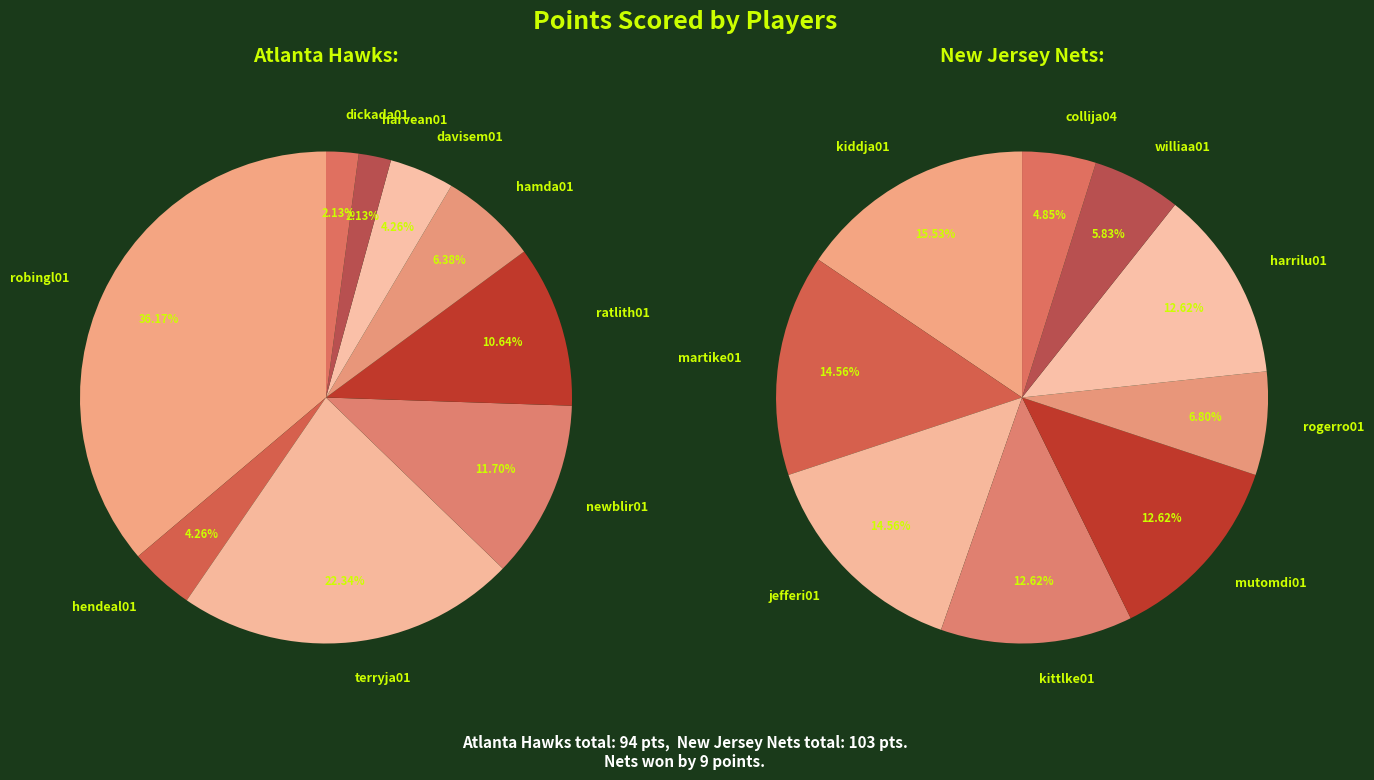

Rank the series at 7 from lowest to highest value.

Atlanta Hawks PTS, New Jersey Nets PTS